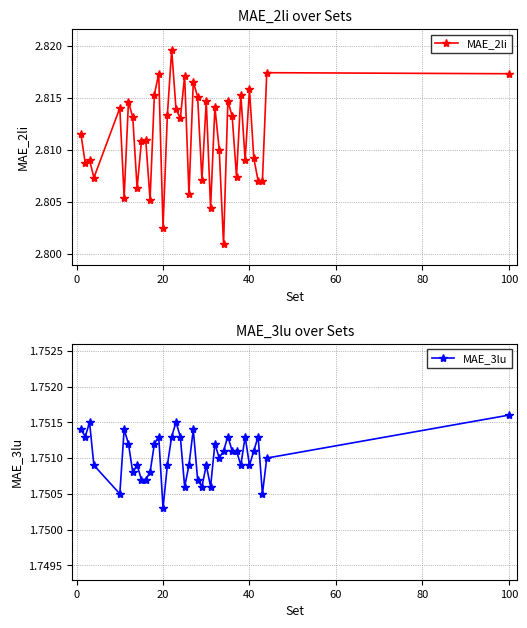

True or false: MAE_2li has more than 0 interior local peaks.

True